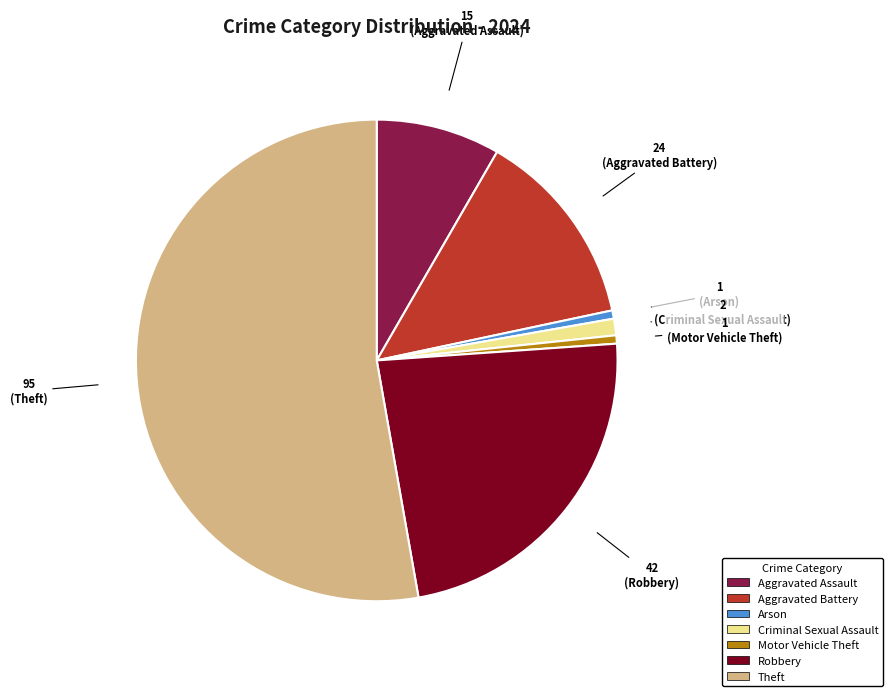

Combined, do Aggravated Assault and Arson account for over 50%?

No